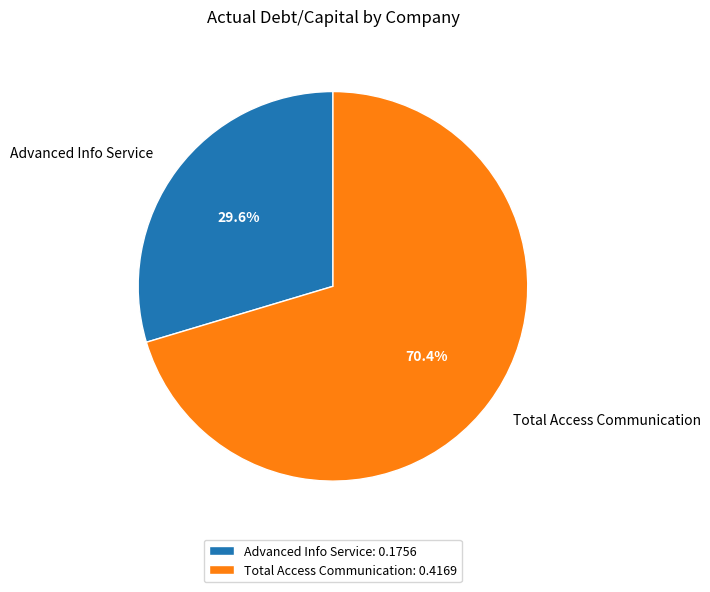

To the nearest percent, what portion does Total Access Communication represent?

70%